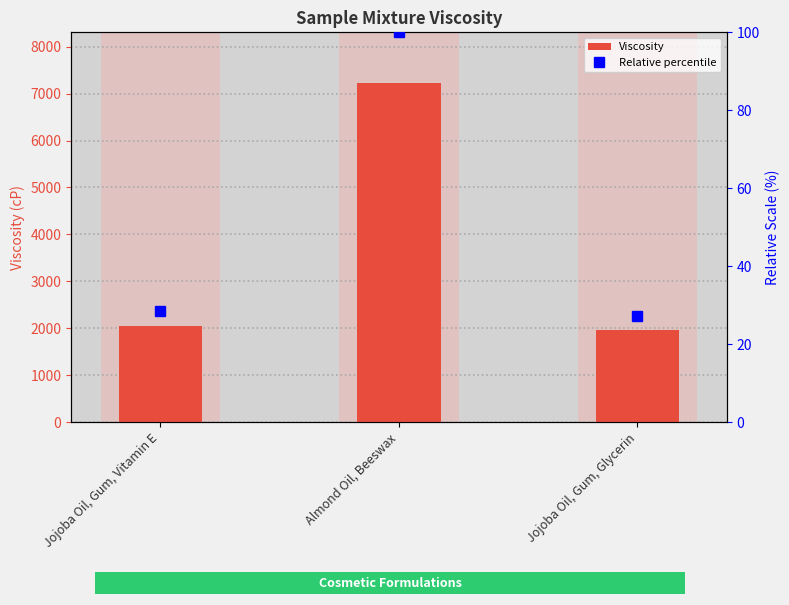

True or false: the data shows 12502.0 at Almond Oil, Beeswax.

False